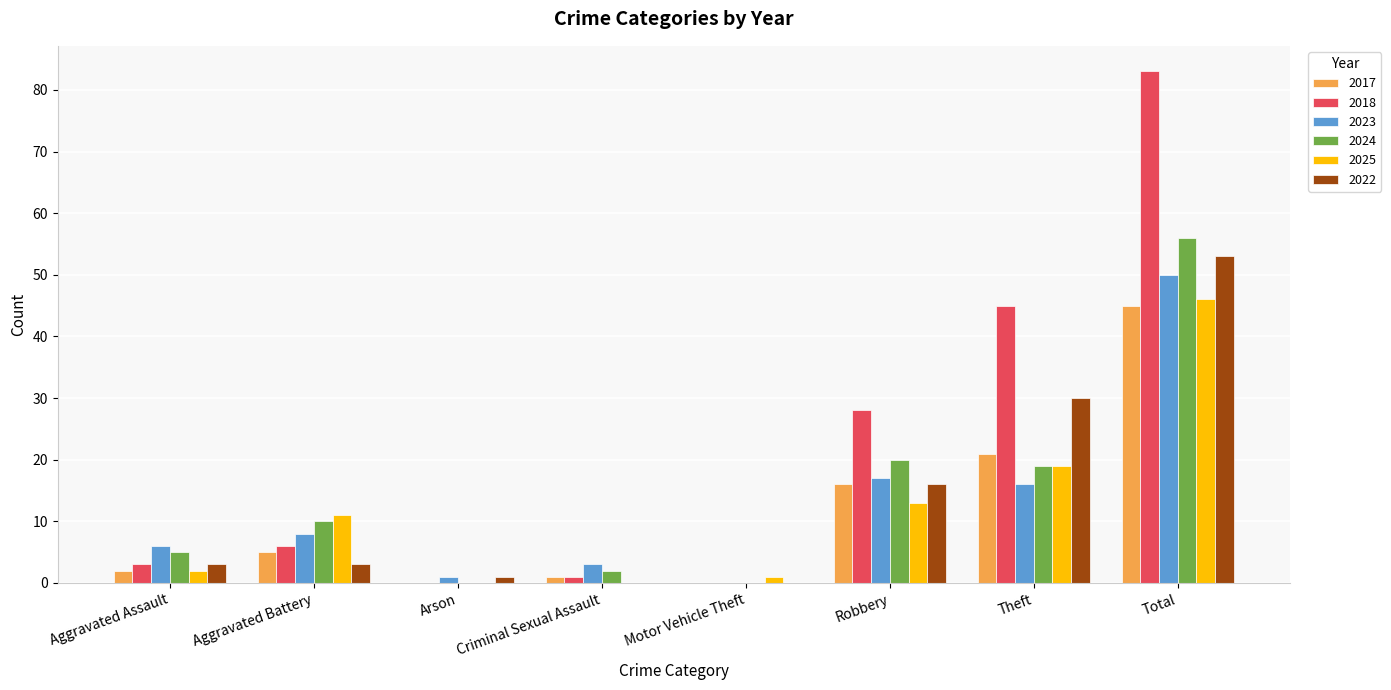

What is the maximum value shown in the chart?

83